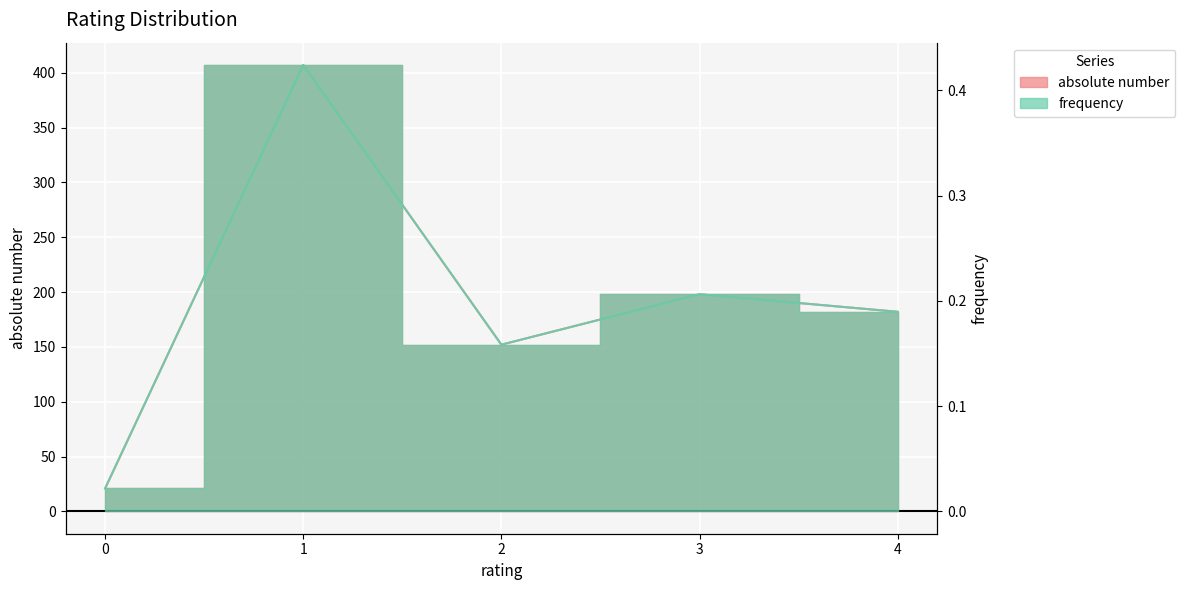

Rank the categories by frequency value from lowest to highest.

0, 2, 4, 3, 1